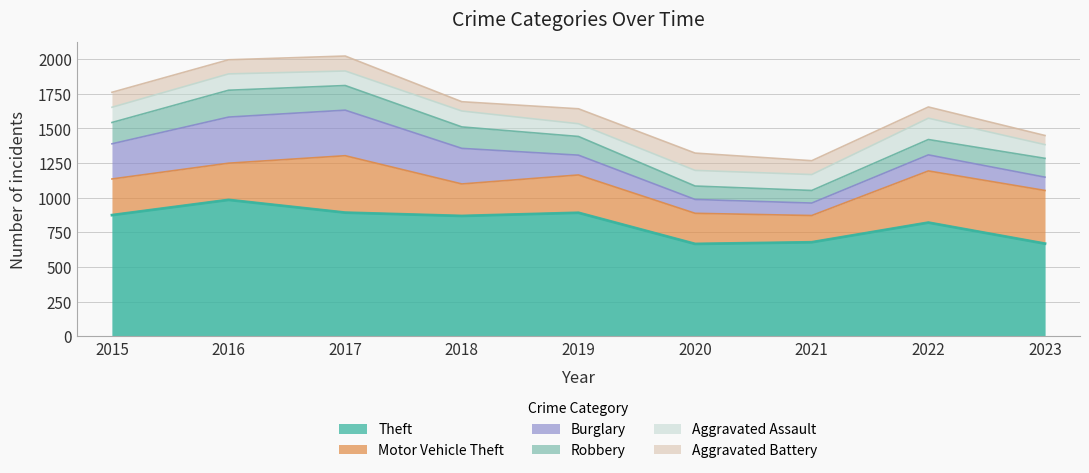

Is the value of Theft at 2017 greater than the value of Burglary at 2017?

Yes